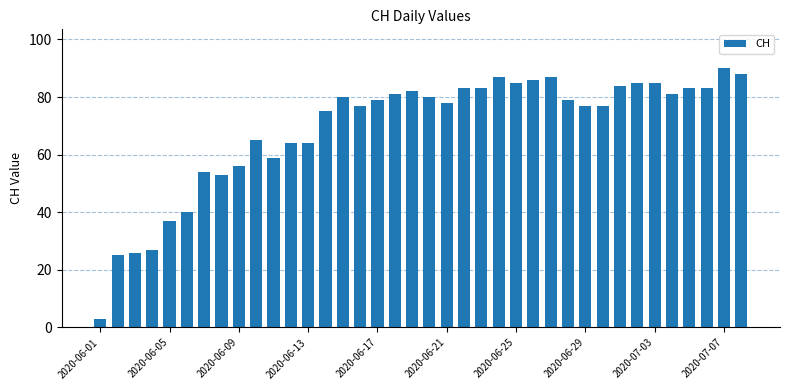

What is the sum of all values?

2628